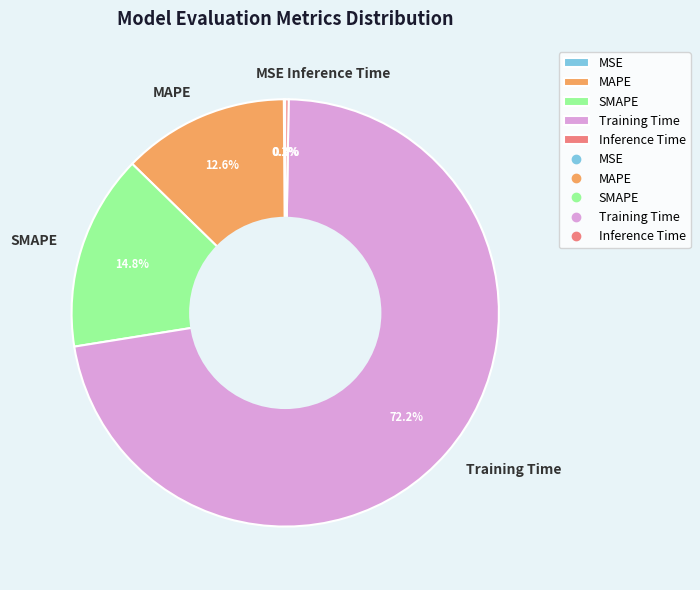

Which category has the biggest portion of the pie?

Training Time